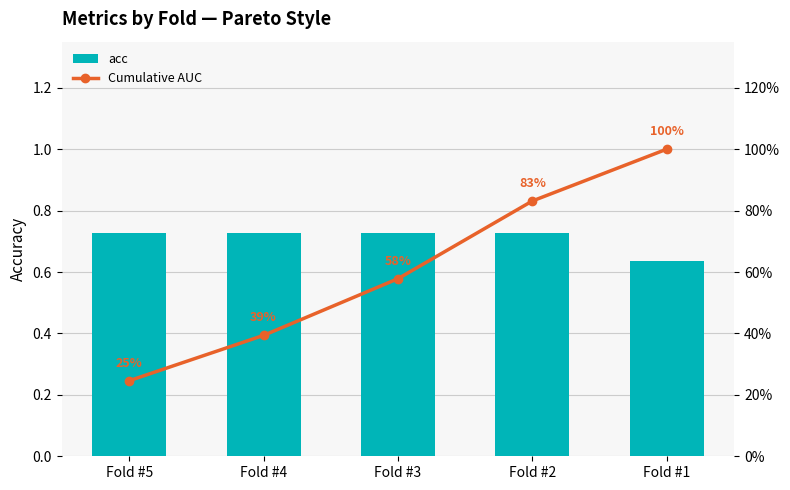

Which series has the largest total across all categories?

acc